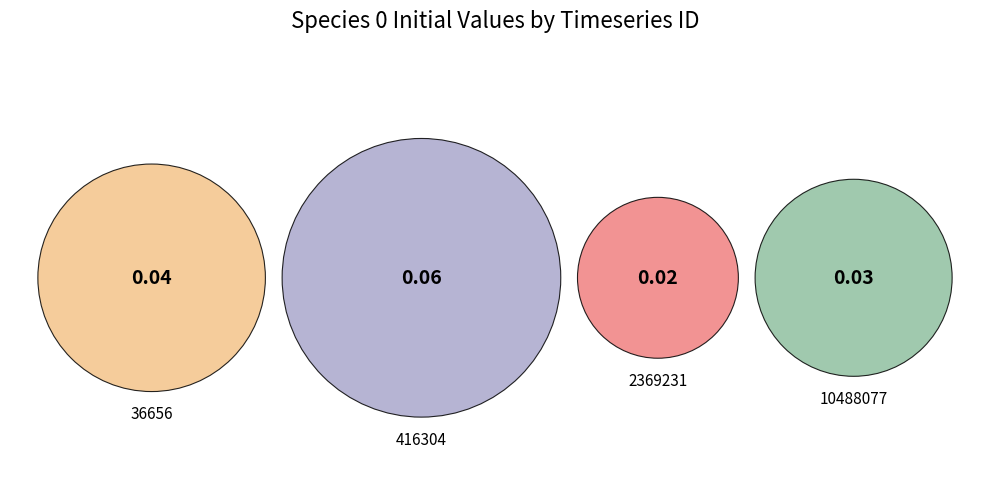

To the nearest percent, what is the average slice percentage?

25%